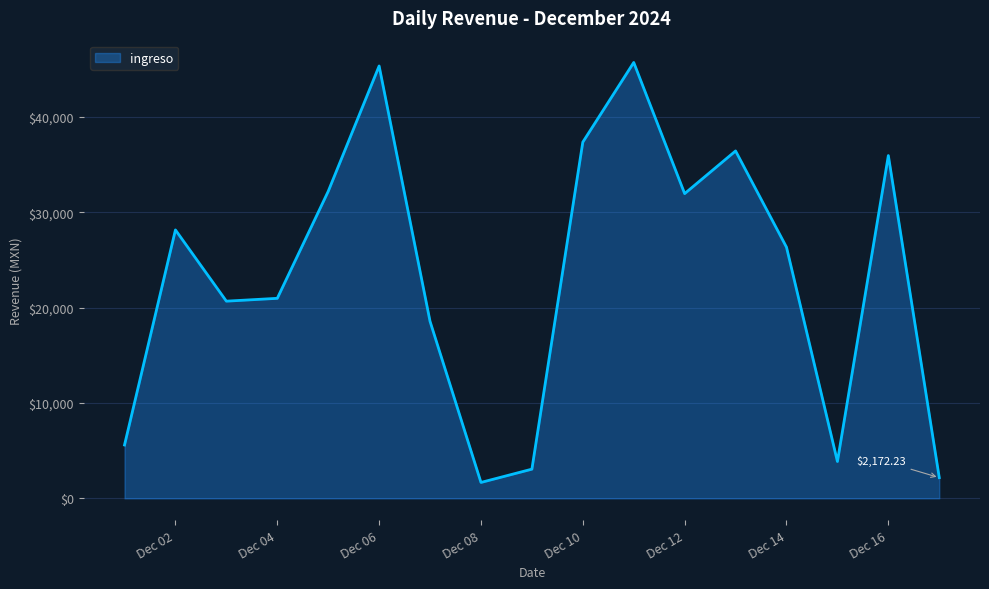

What is the difference between the second highest and second lowest values?

43149.7